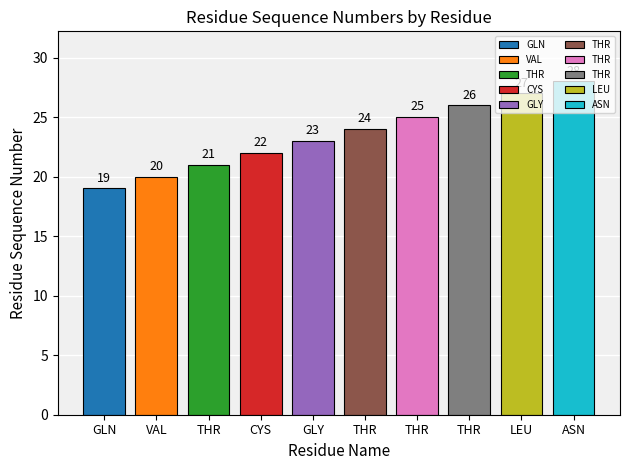

Does the chart contain any negative values?

No